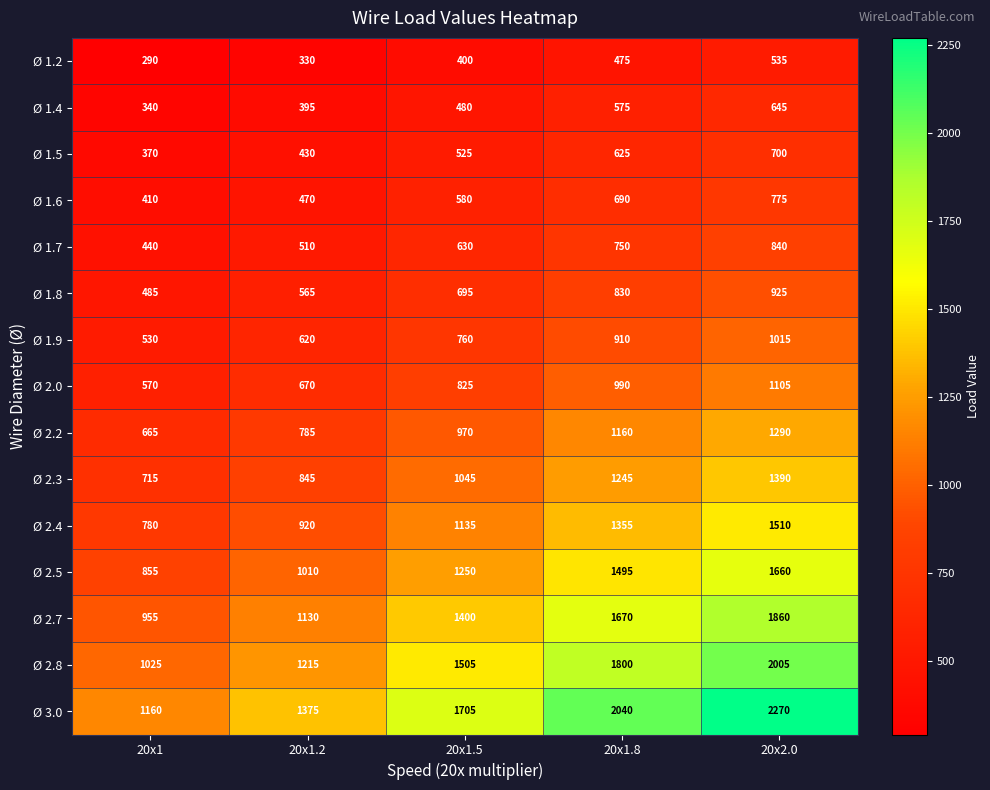

What is the minimum value shown in the chart?

290